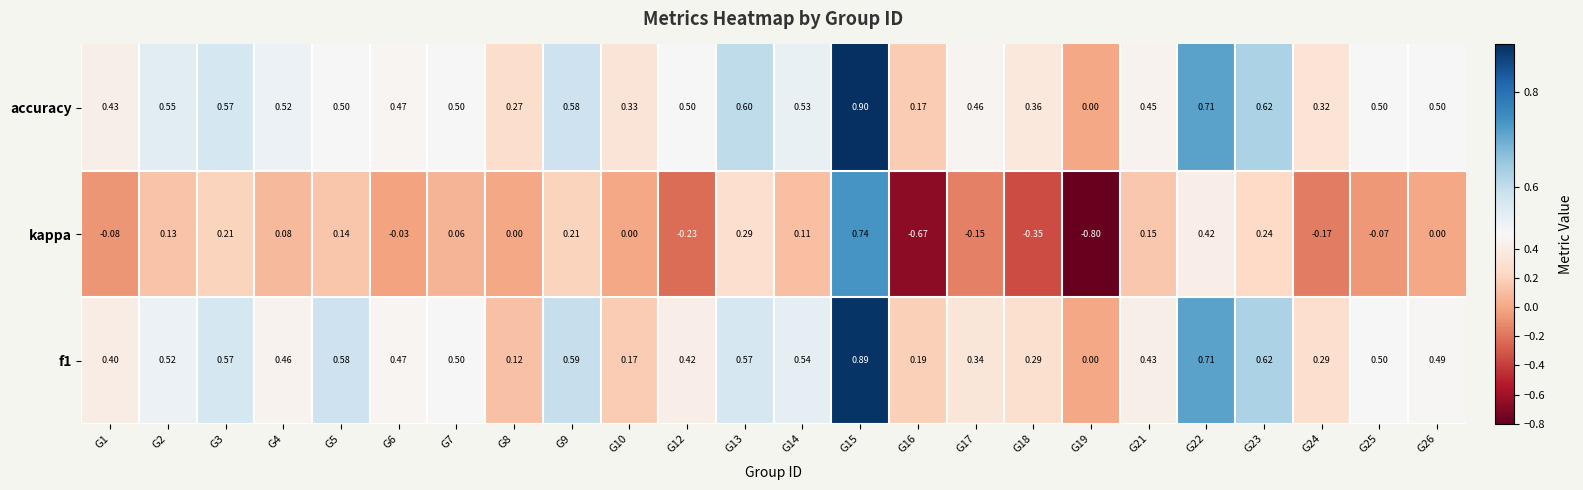

Which series has the largest total across all categories?

accuracy